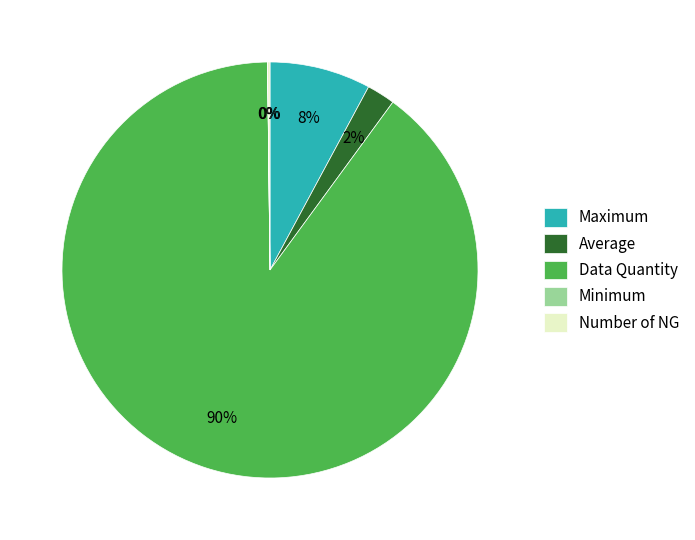

To the nearest percent, what is the difference between the largest and smallest slice percentages?

90%